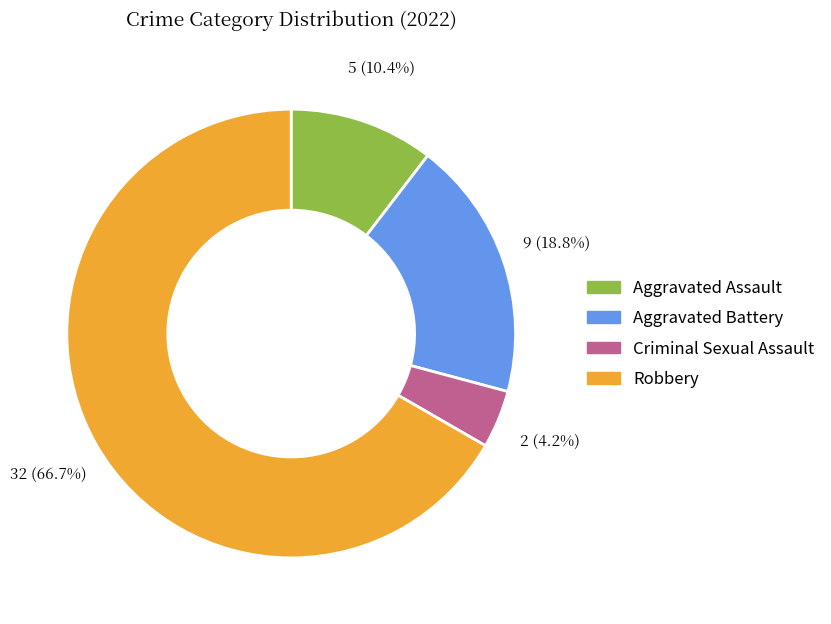

What is the smallest slice in the pie chart?

Criminal Sexual Assault